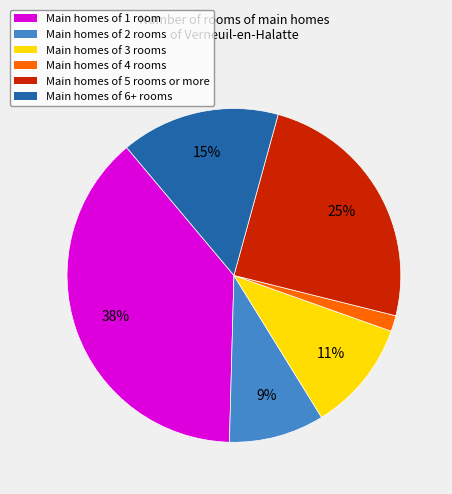

Is there any slice that represents more than half of the pie?

No